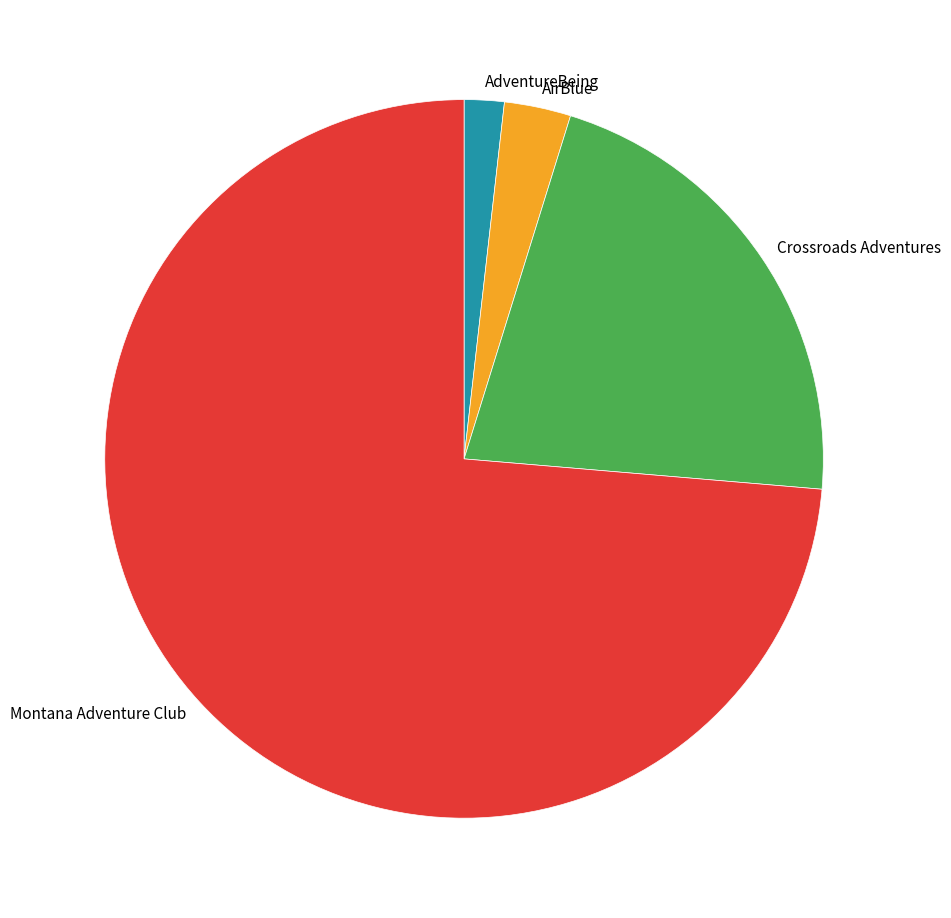

What is the largest slice in the pie chart?

Montana Adventure Club